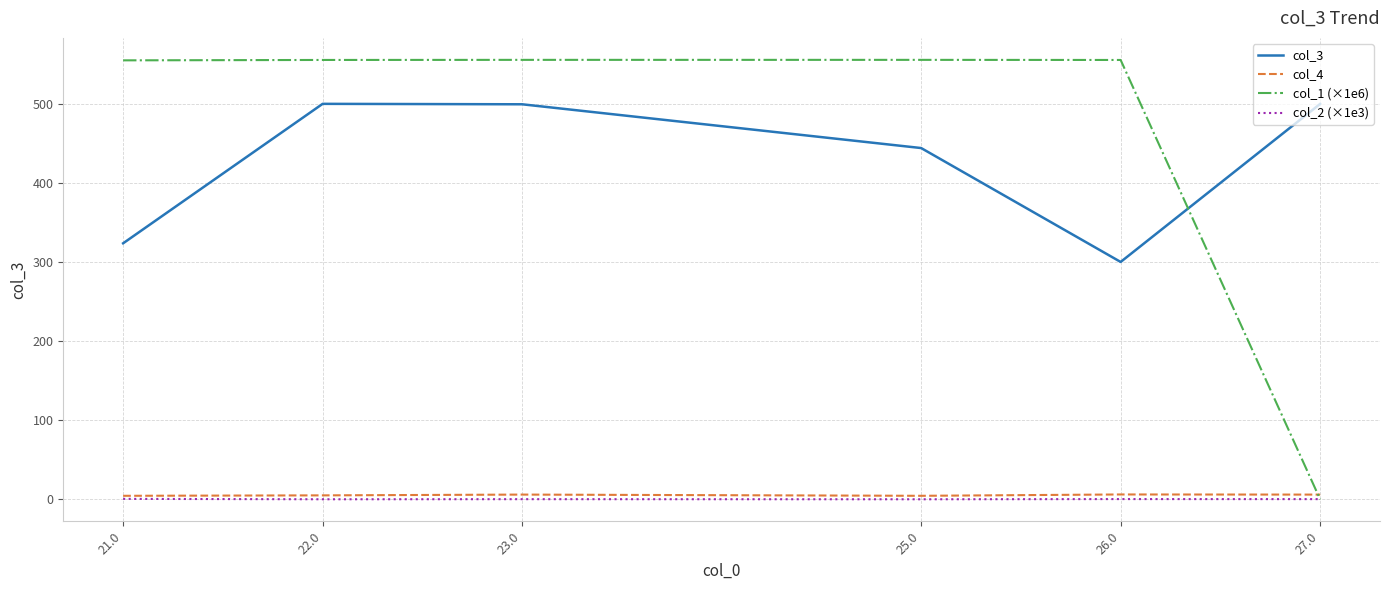

Which category has the lowest value in the col_1 (×1e6) series?

27.0